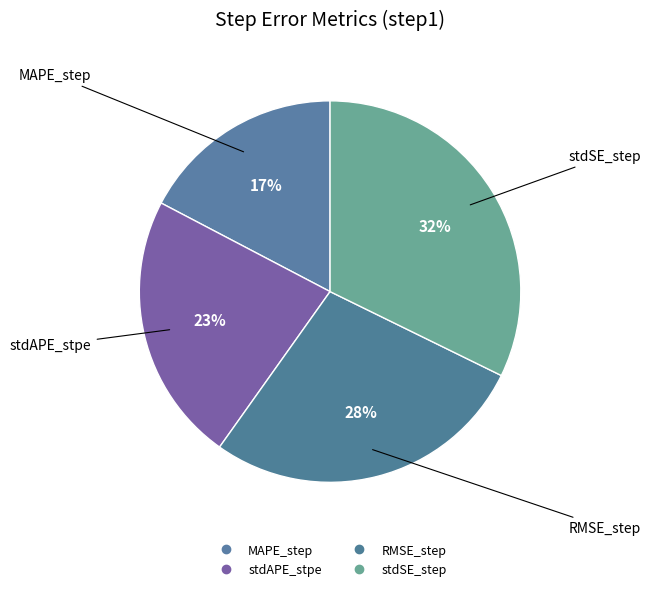

To the nearest percent, what percentage of the pie is MAPE_step?

17%